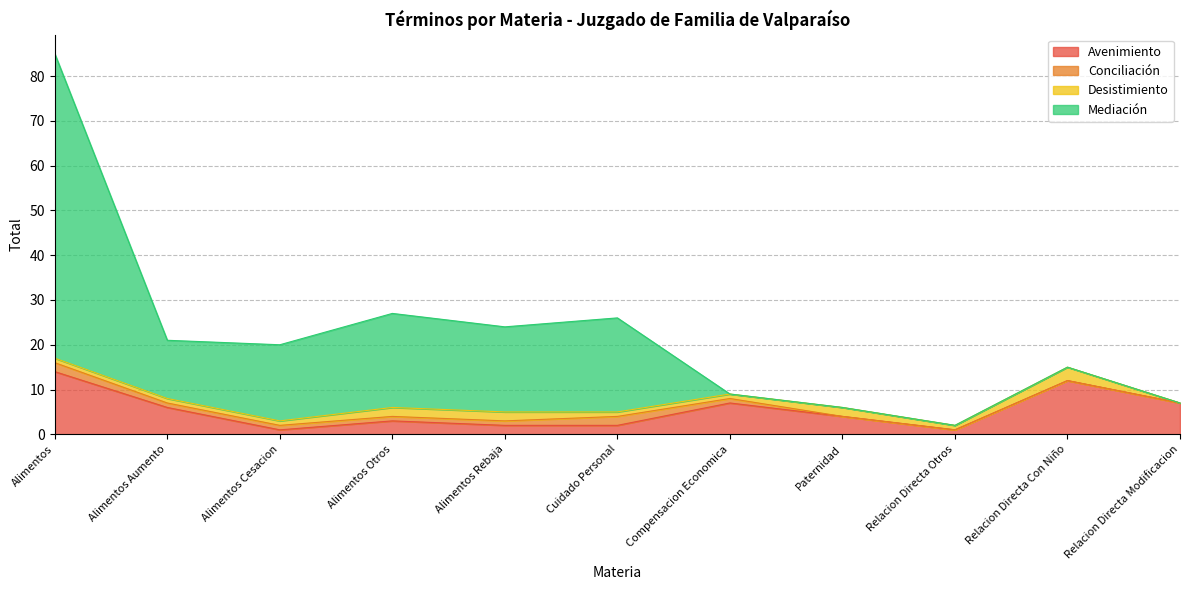

What is the lowest value of the Mediación series?

2